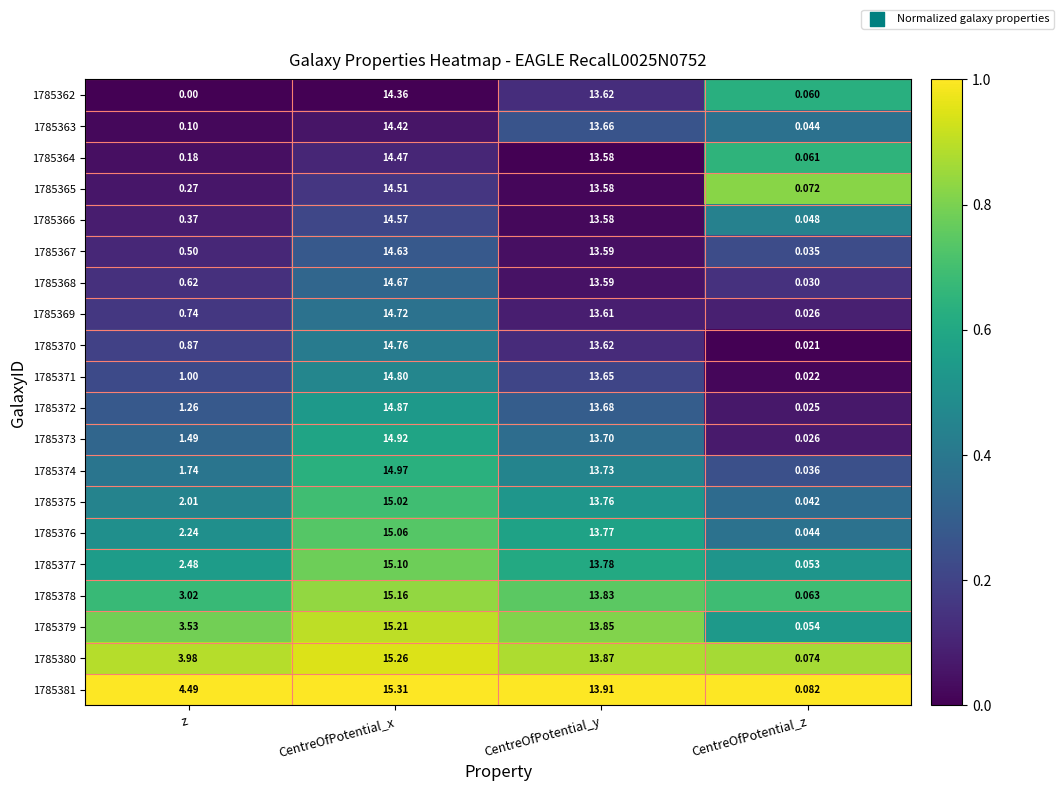

Which label corresponds to the smallest value in the chart?

z